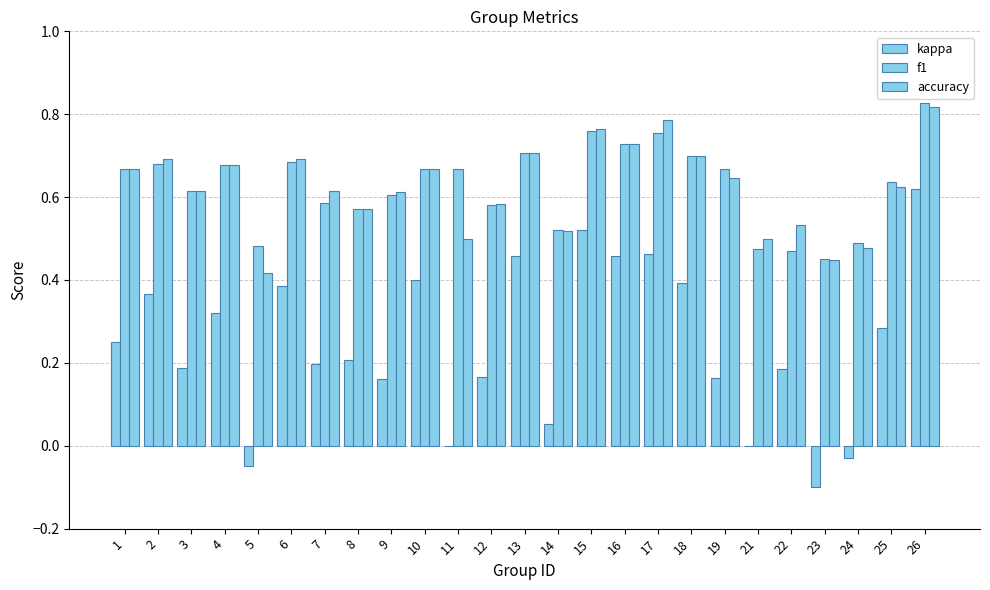

Between 15 and 23, which series saw the biggest shift?

kappa